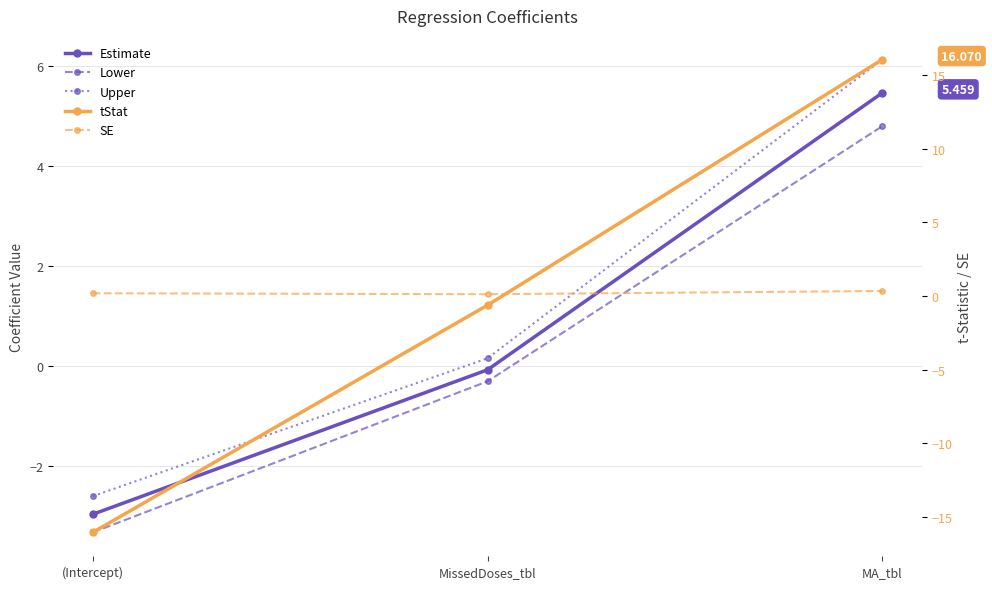

Reading right to left, what are all the values shown in this chart?

Estimate: MA_tbl=5.5	MissedDoses_tbl=-0.1	(Intercept)=-3.0
Lower: MA_tbl=4.8	MissedDoses_tbl=-0.3	(Intercept)=-3.3
Upper: MA_tbl=6.1	MissedDoses_tbl=0.2	(Intercept)=-2.6
tStat: MA_tbl=16.1	MissedDoses_tbl=-0.6	(Intercept)=-16.1
SE: MA_tbl=0.3	MissedDoses_tbl=0.1	(Intercept)=0.2